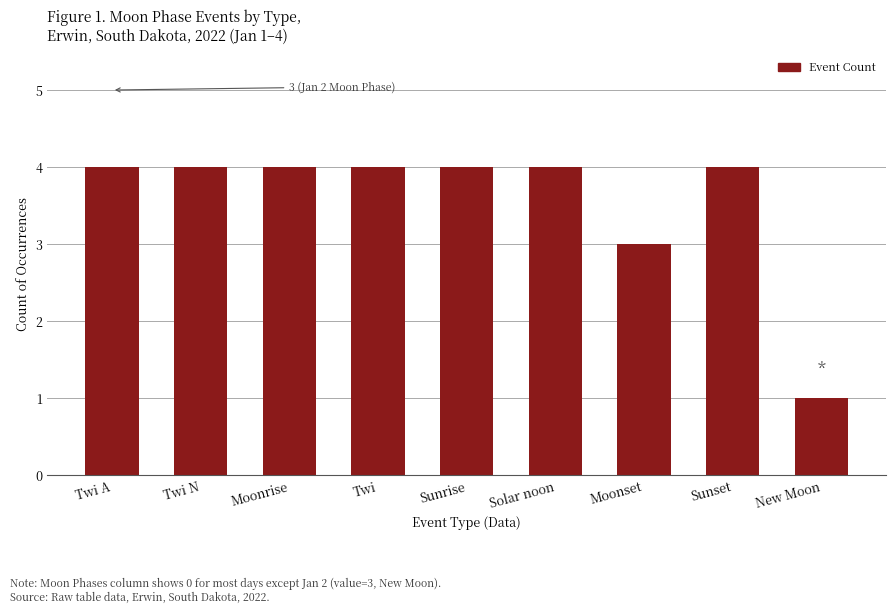

What is the average value?

4